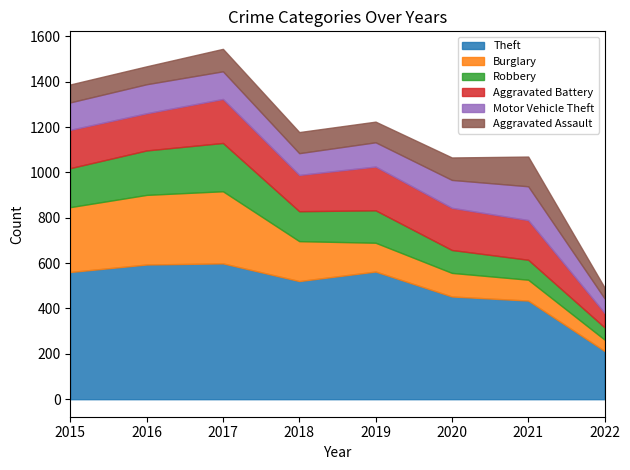

The Theft series shows 918 at 2017. True or false?

False